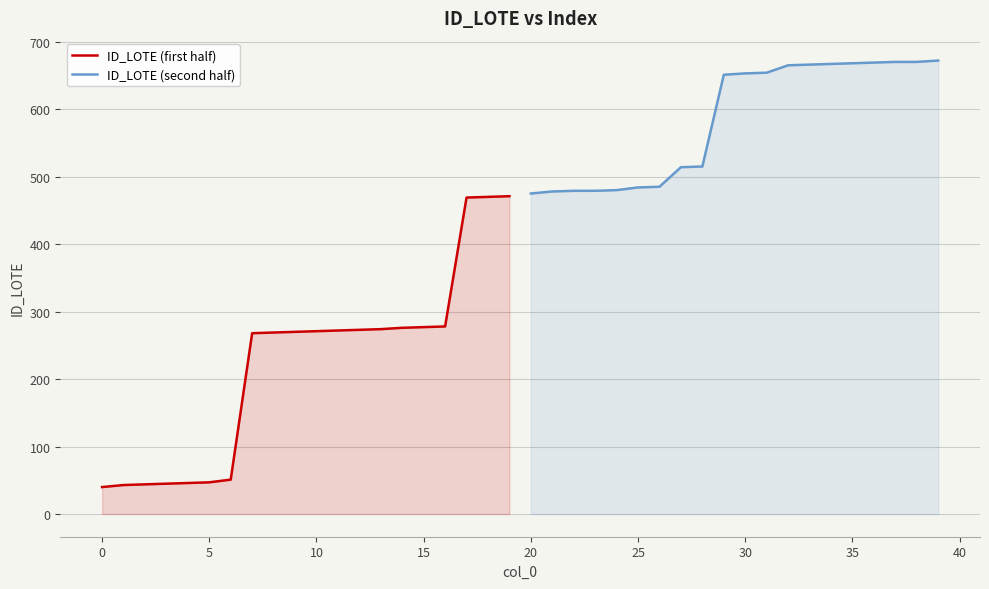

True or false: ID_LOTE (first half) and ID_LOTE (second half) cross at least once.

False